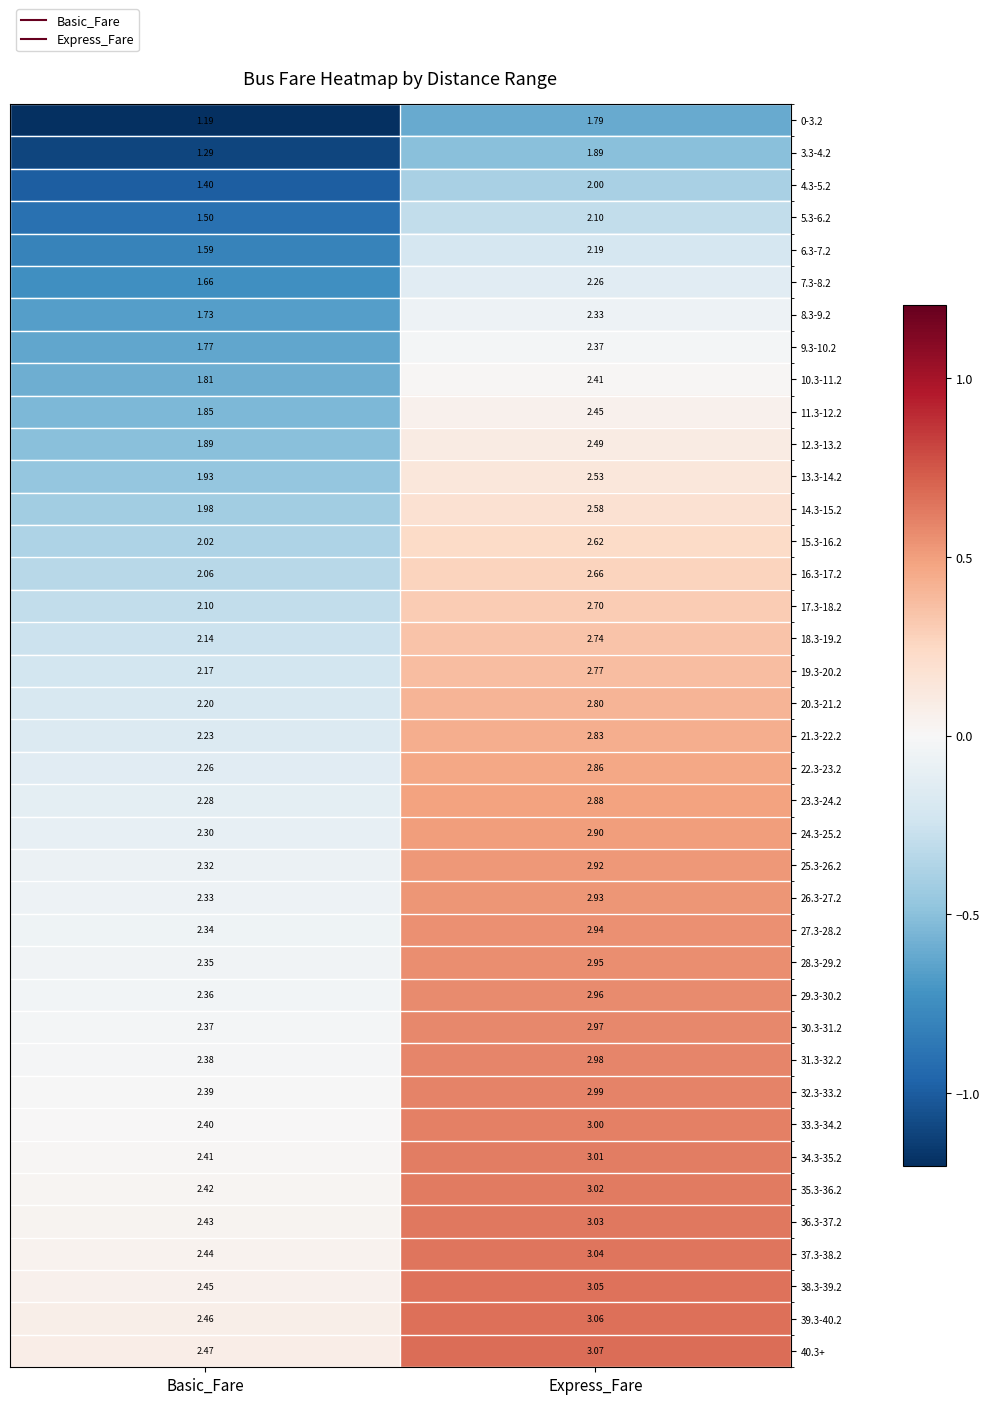

Which category has the highest value in the 5.3-6.2 series?

Express_Fare